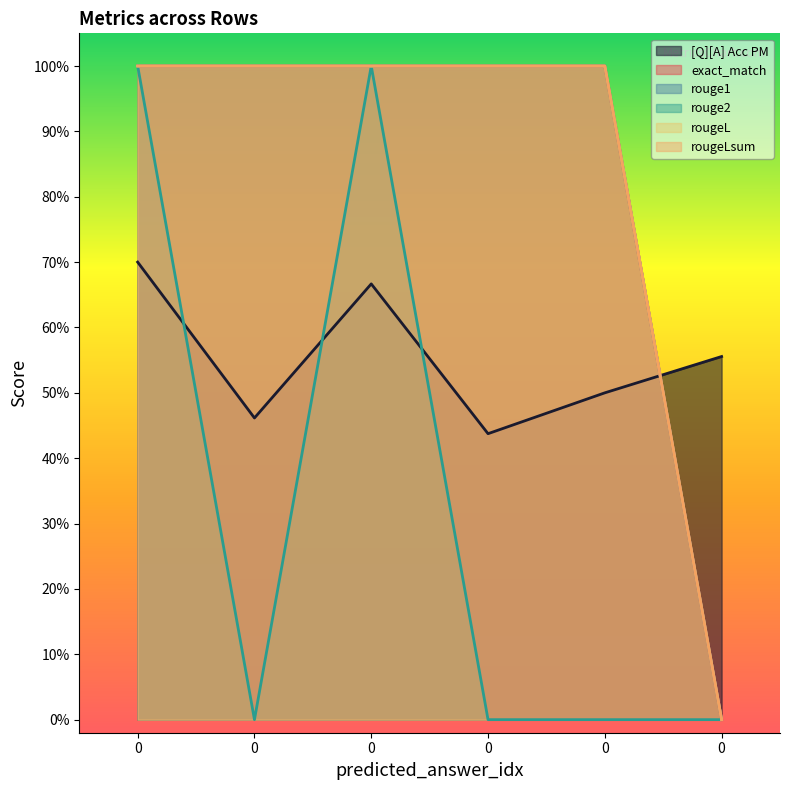

How many lines are shown in the chart?

6